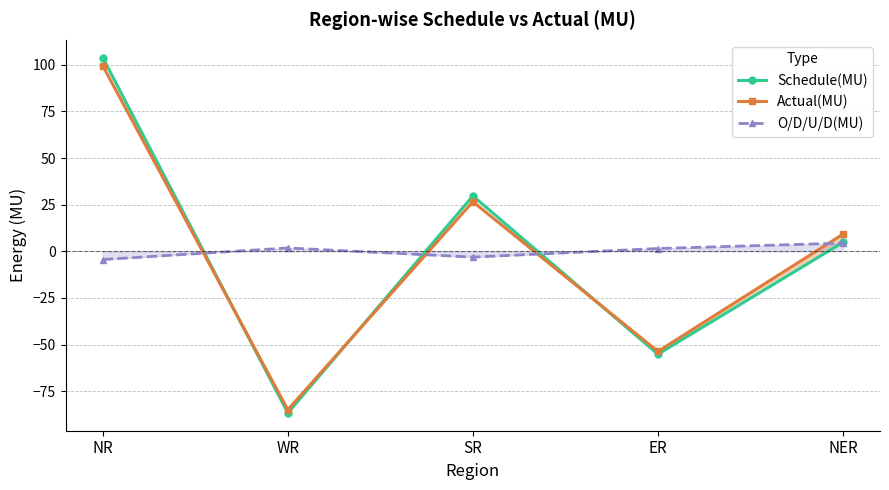

What is the total value across all series at SR?

53.2